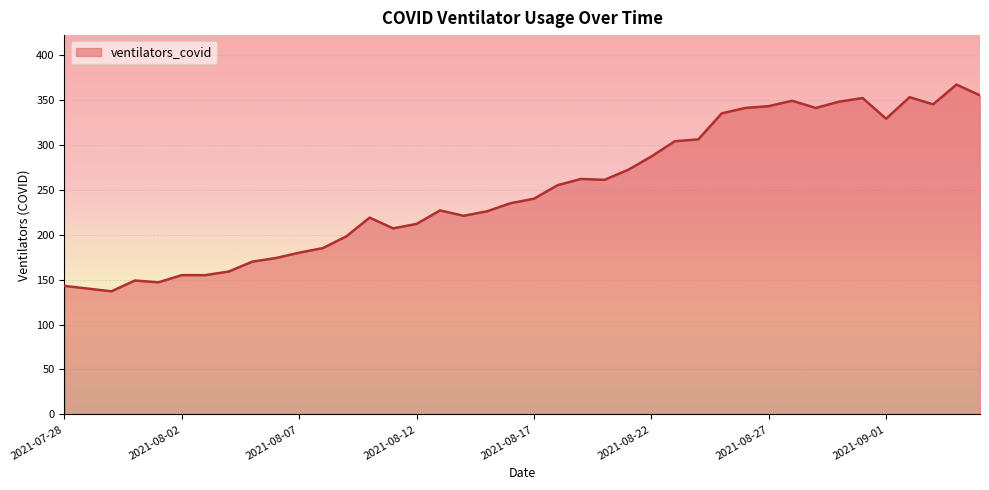

What is the greatest value displayed?

367